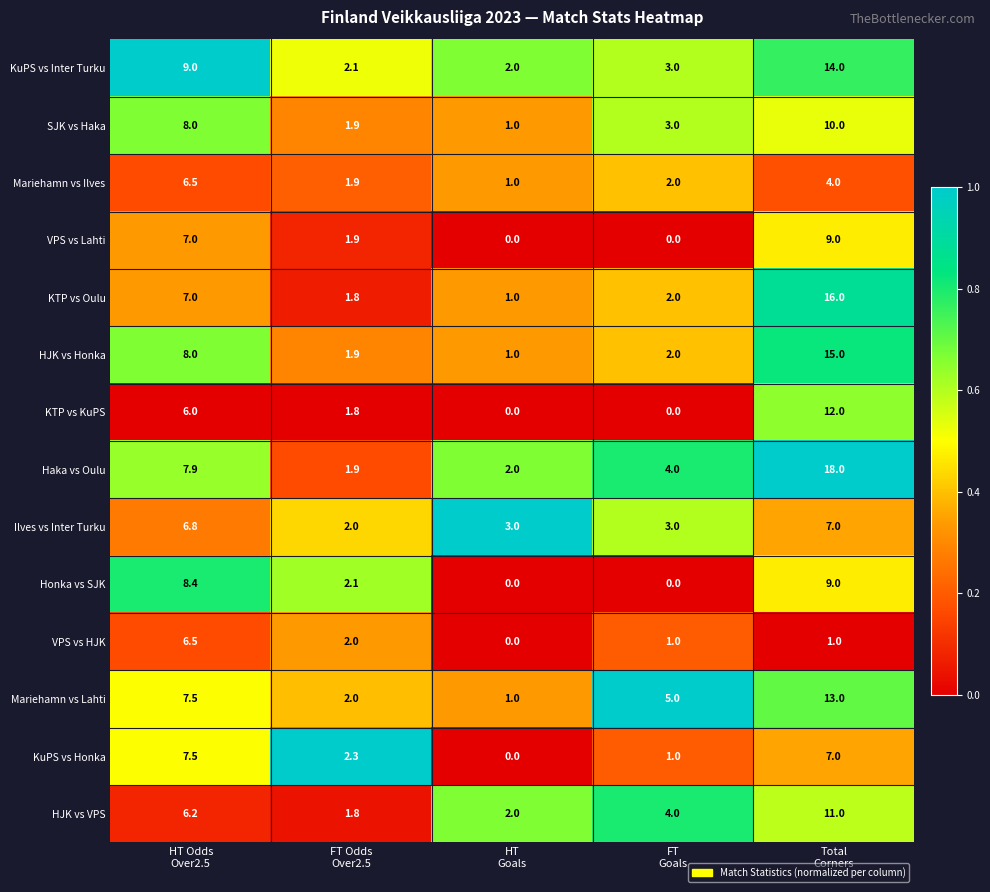

Which series has the widest spread of values?

Haka vs Oulu